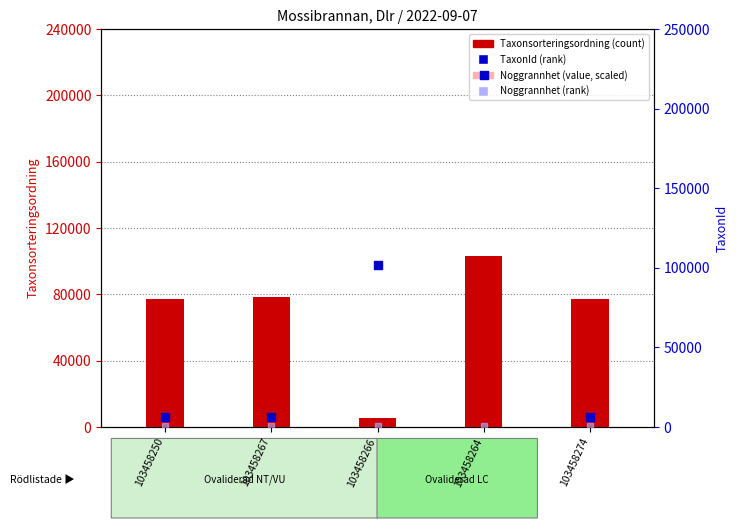

Which series contains the highest Y value?

TaxonId